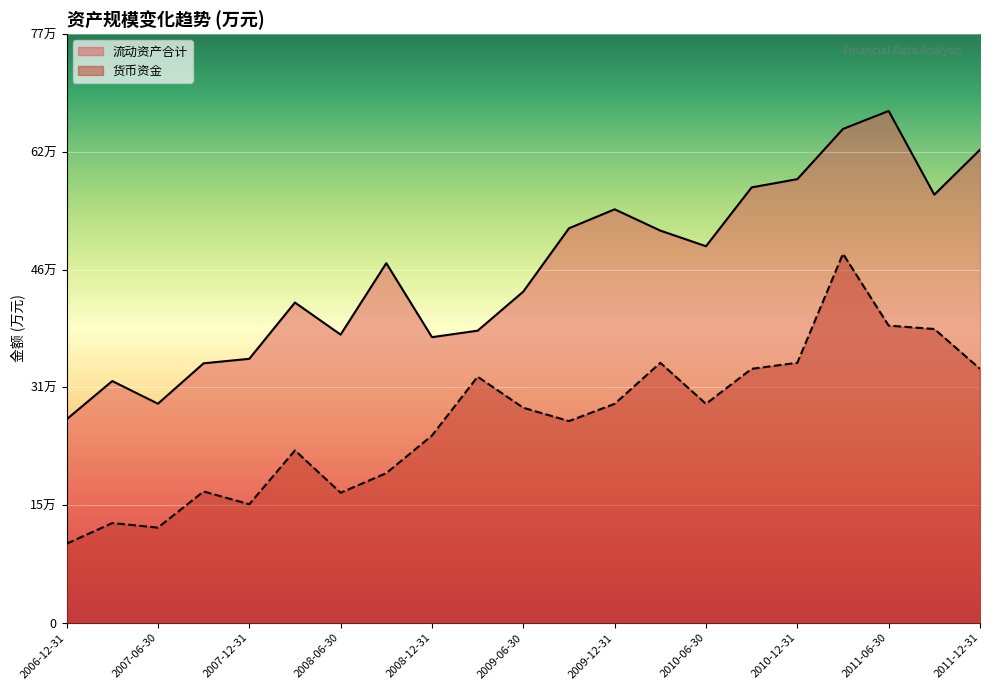

At which label does 货币资金 first exceed 284585?

2009-03-31